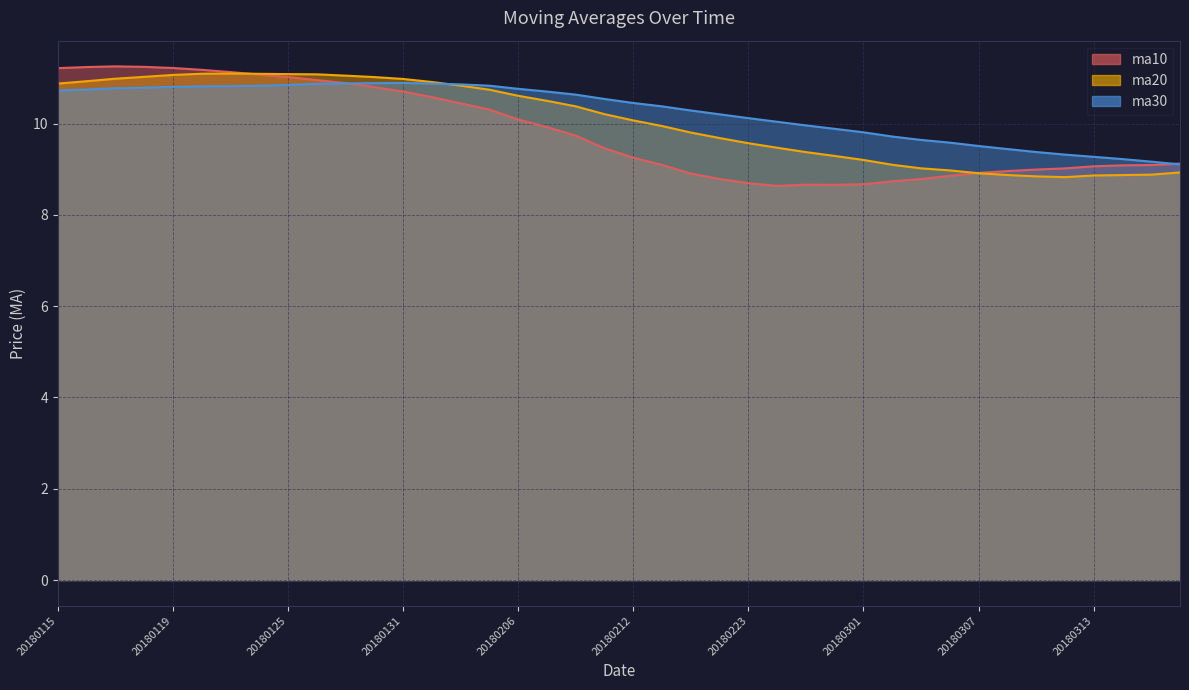

Where is ma10 nearest to the value 9?

20180309